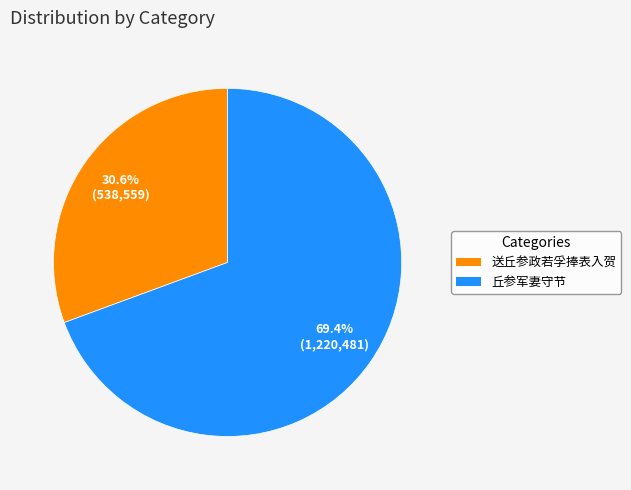

Does any single category account for the majority?

Yes